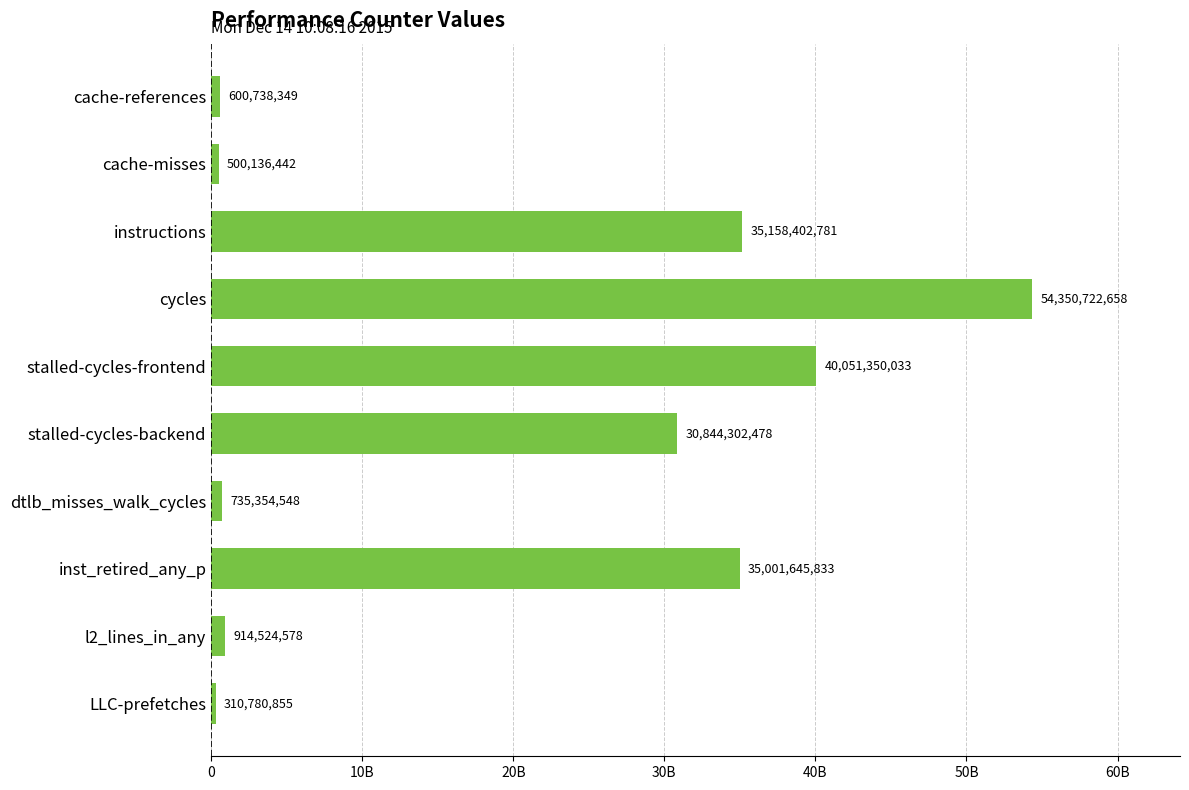

Rank the categories by value from highest to lowest.

cycles, stalled-cycles-frontend, instructions, inst_retired_any_p, stalled-cycles-backend, l2_lines_in_any, dtlb_misses_walk_cycles, cache-references, cache-misses, LLC-prefetches